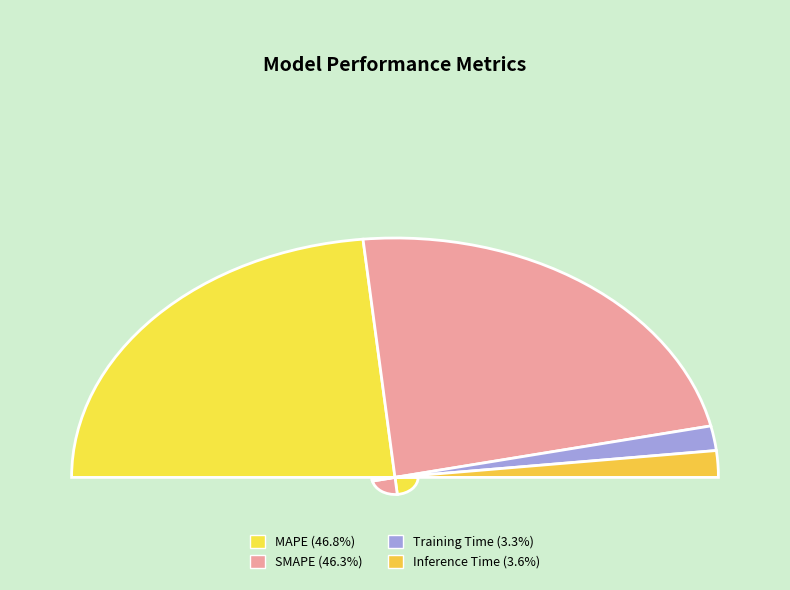

Rank the categories by value from highest to lowest.

MAPE, SMAPE, Inference Time, Training Time